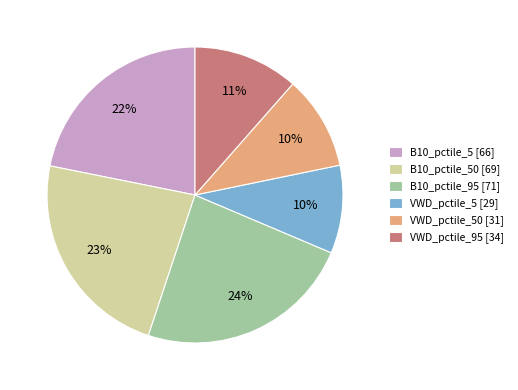

Count the number of slices in the pie.

6